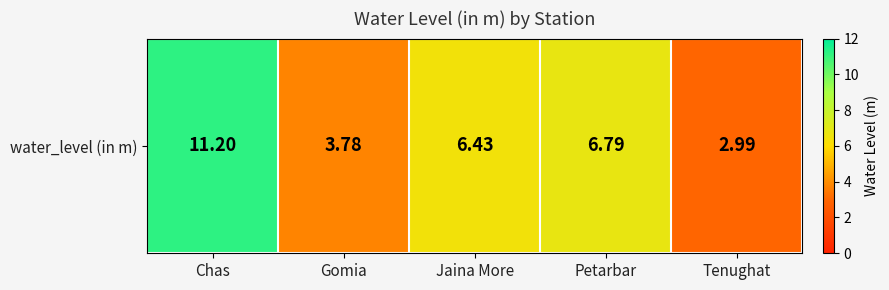

Count the number of categories in the chart.

5